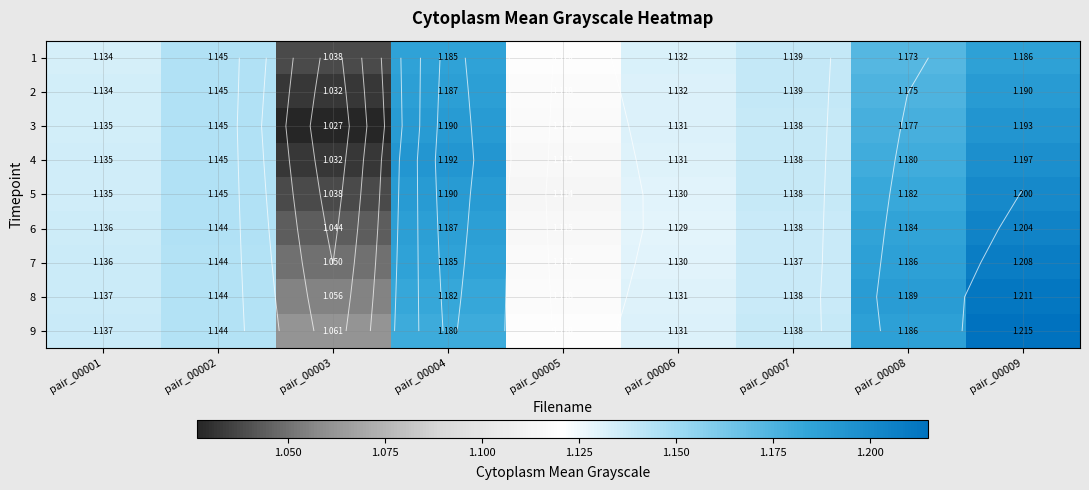

At pair_00005, list the series in order from largest to smallest.

1, 9, 2, 8, 3, 7, 4, 6, 5